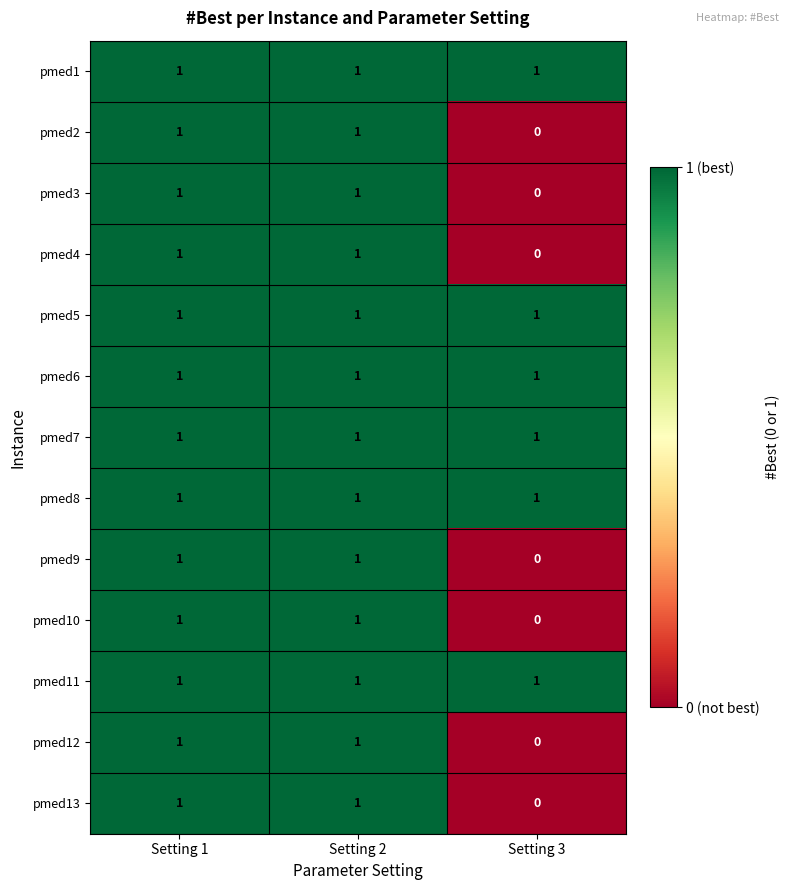

What is the total value across all series at Setting 1?

13